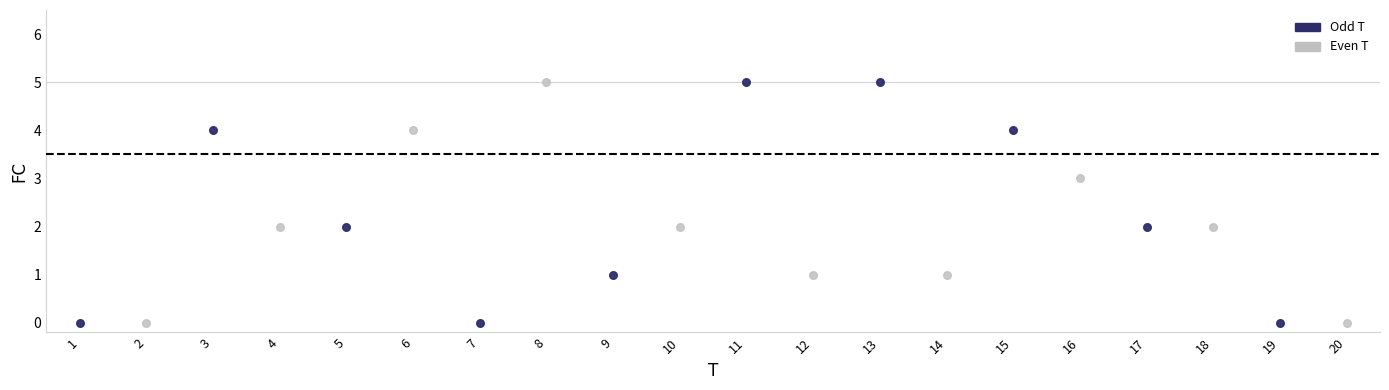

What are all the series names shown in the legend?

Odd T, Even T